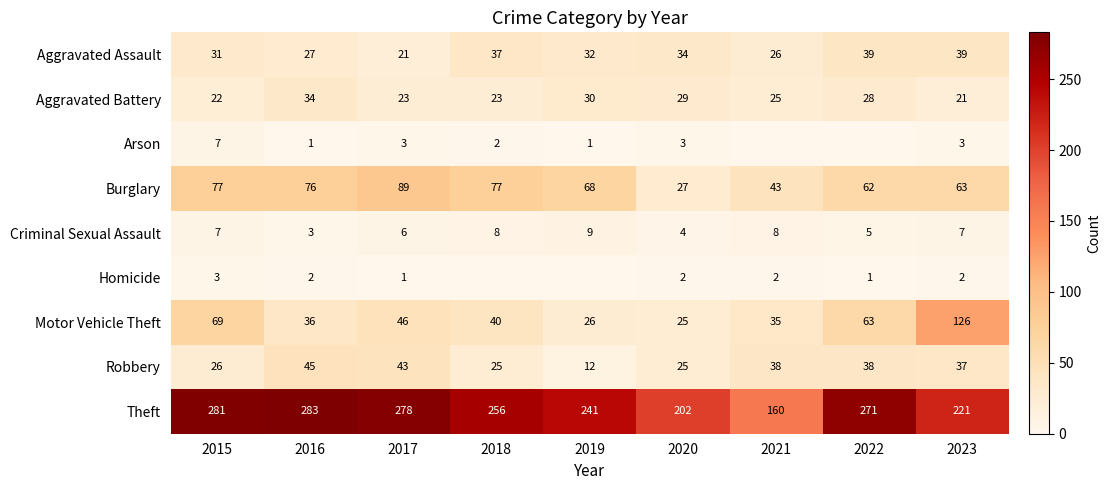

What is the sum of the Motor Vehicle Theft values at 2016 and 2022?

99